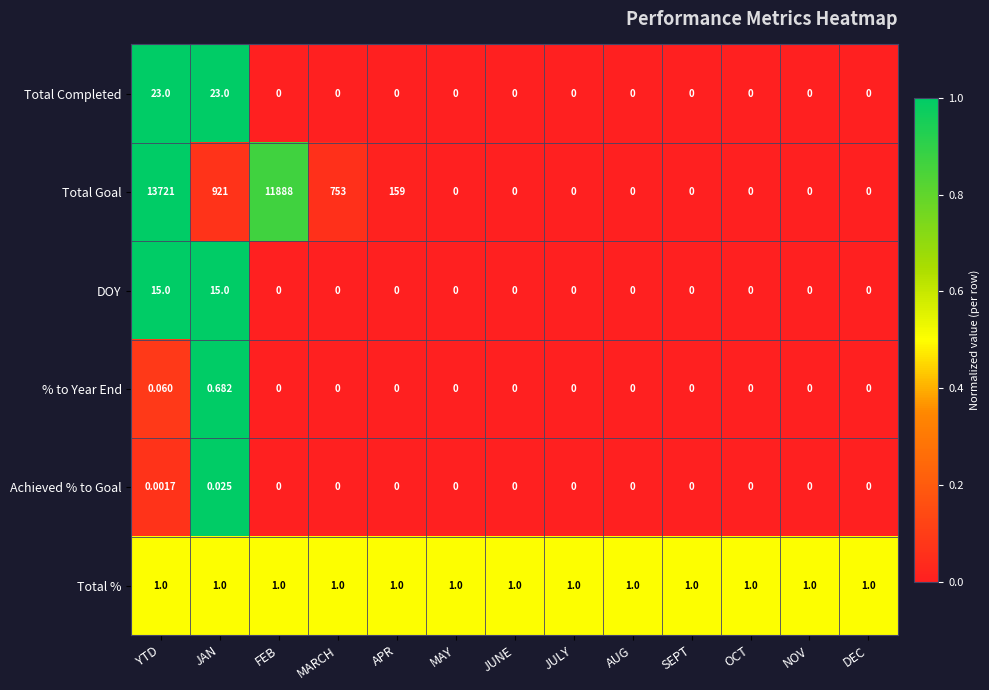

Which series has the largest range (max minus min)?

Total Goal